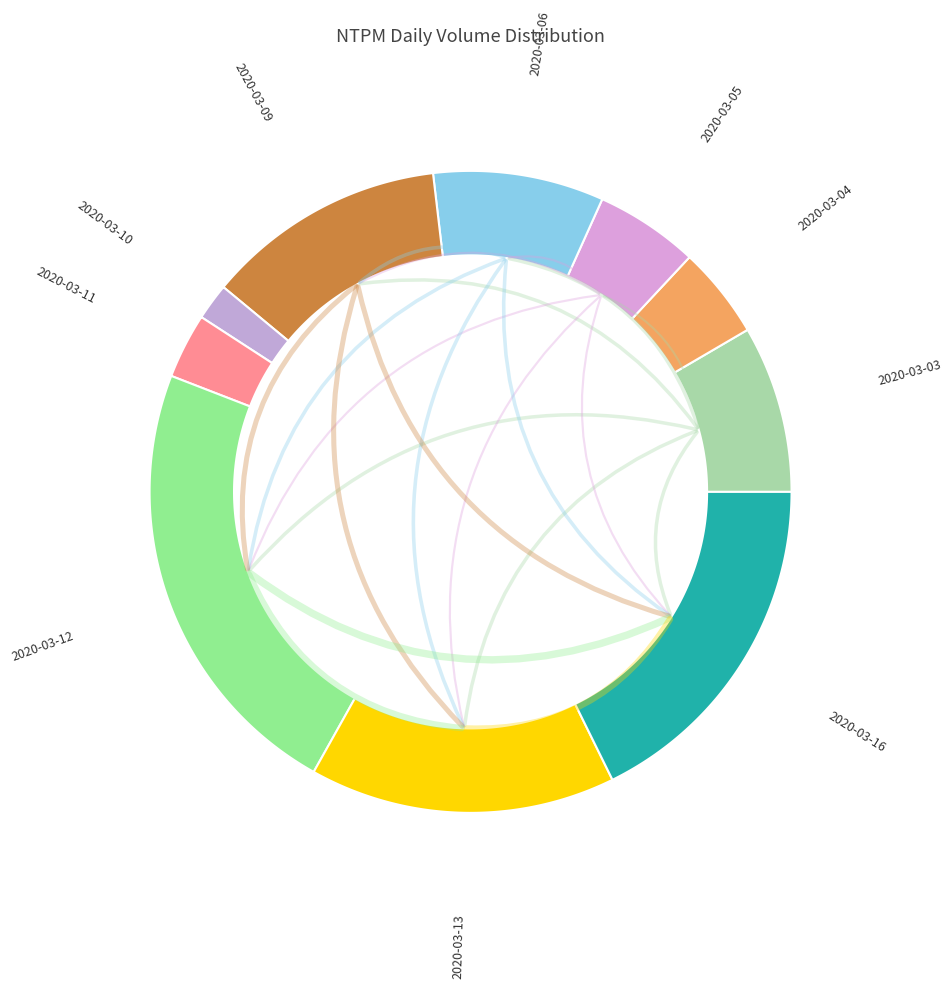

To the nearest percent, what is the combined percentage of 2020-03-03 and 2020-03-10?

10%